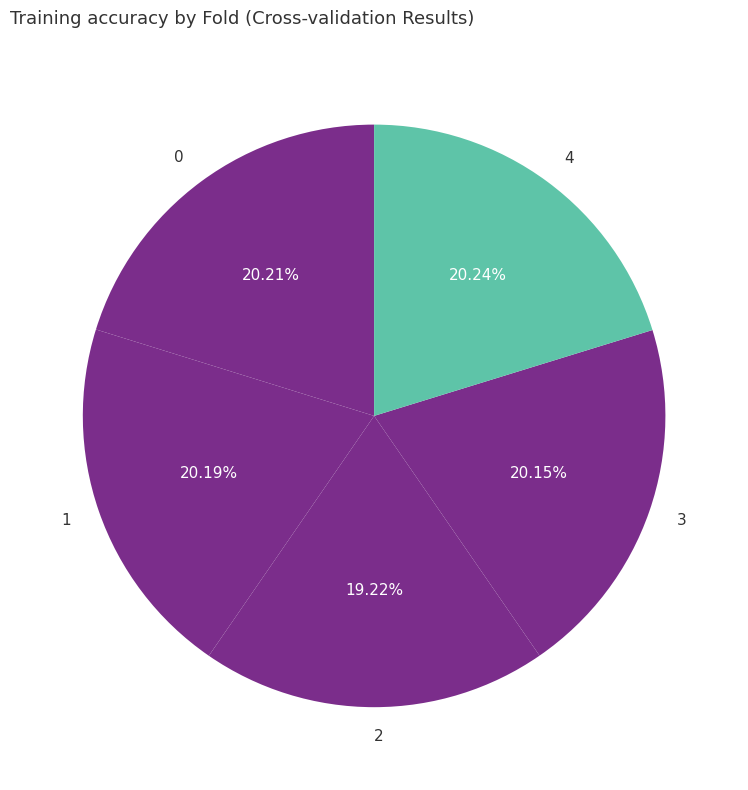

What is the smallest slice in the pie chart?

2